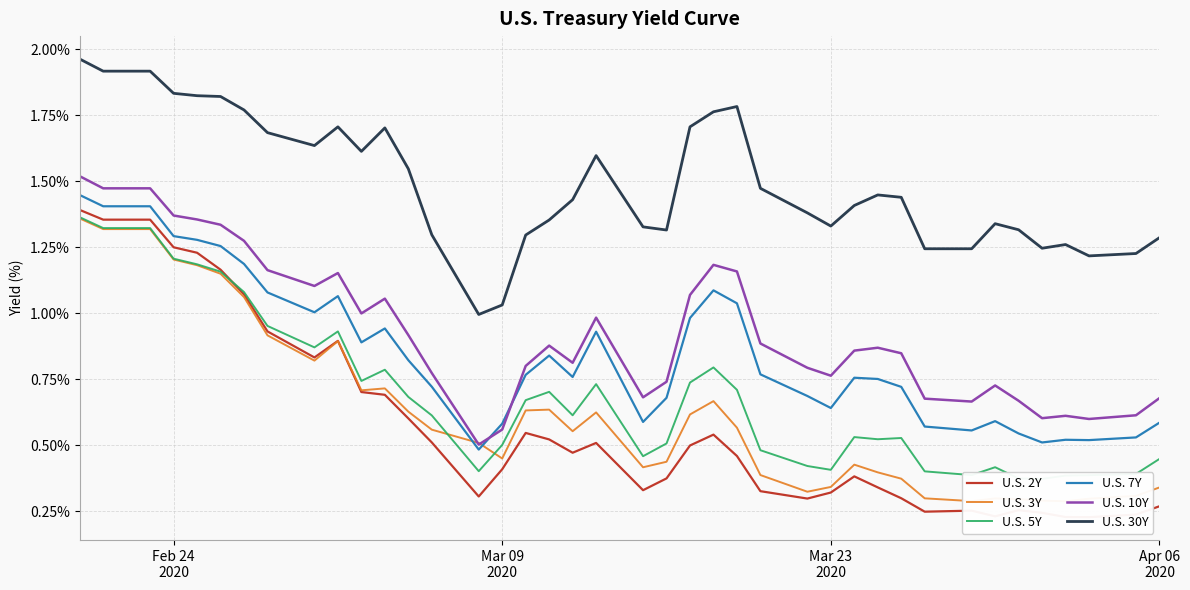

True or false: U.S. 10Y and U.S. 30Y cross at least once.

False